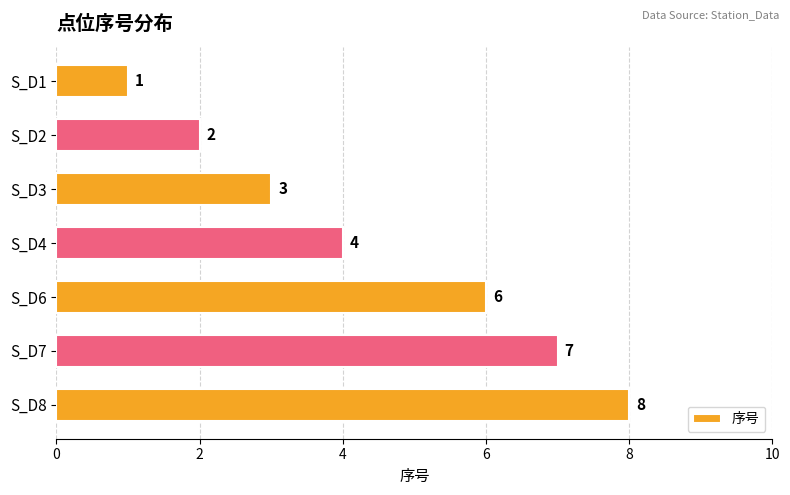

Reading top to bottom, list all the values displayed in this chart.

S_D1=1	S_D2=2	S_D3=3	S_D4=4	S_D6=6	S_D7=7	S_D8=8